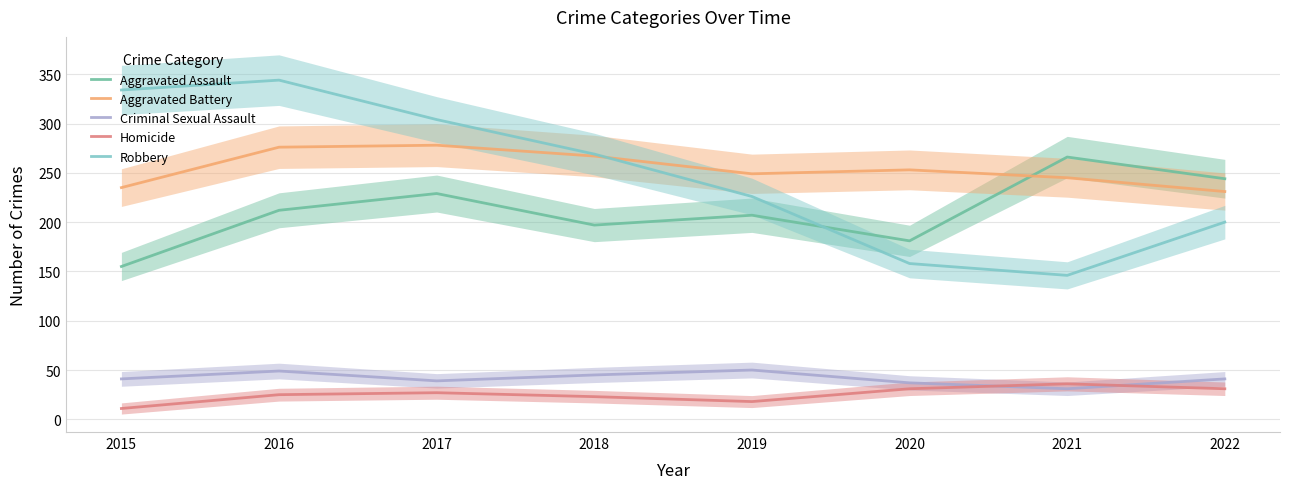

Reading right to left, list all the values displayed in this chart.

Aggravated Assault: 244	266	181	207	197	229	212	155
Aggravated Battery: 231	245	253	249	267	278	276	235
Criminal Sexual Assault: 41	31	37	50	45	39	49	41
Homicide: 31	36	31	18	23	27	25	11
Robbery: 200	146	158	226	269	304	344	334